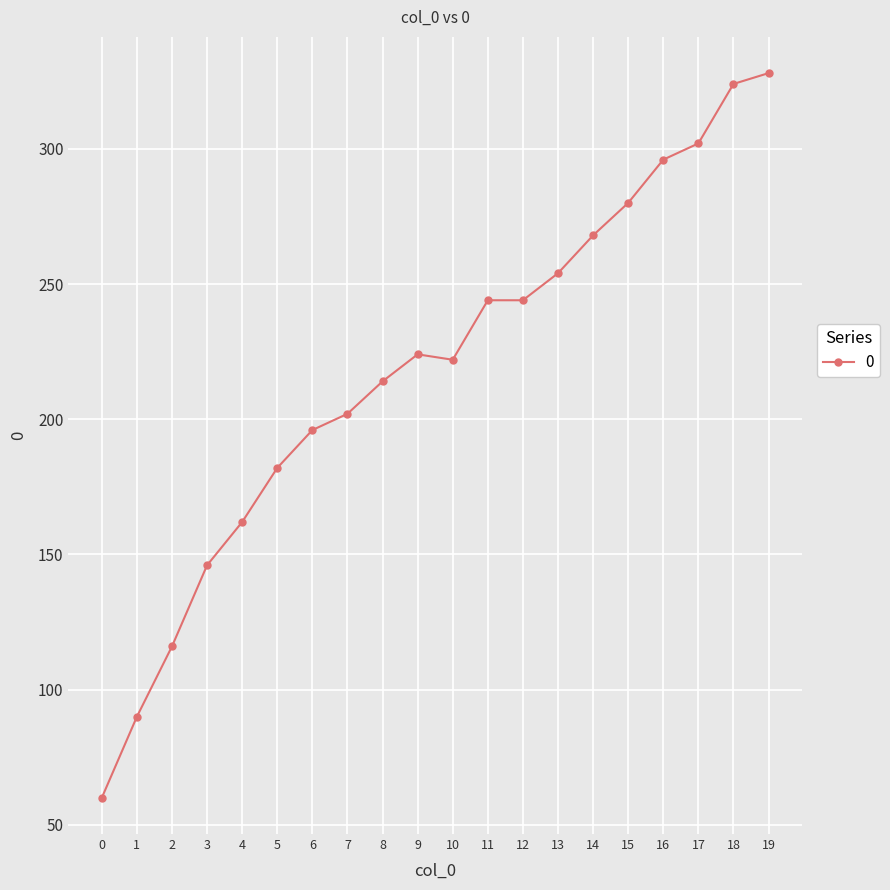

True or false: the data shows 146 at 9.

False